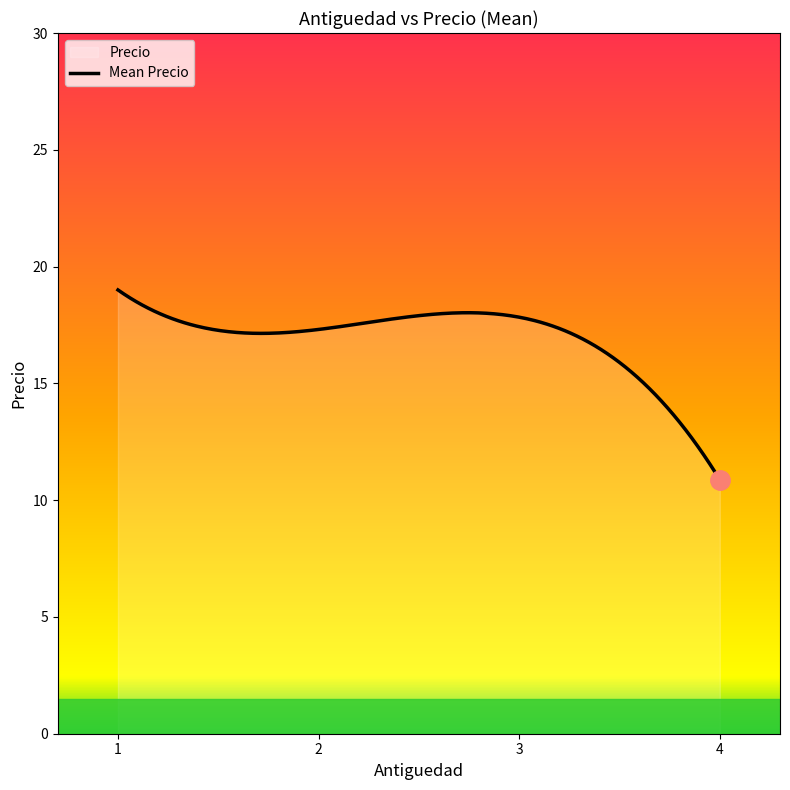

What is the maximum value shown in the chart?

19.0